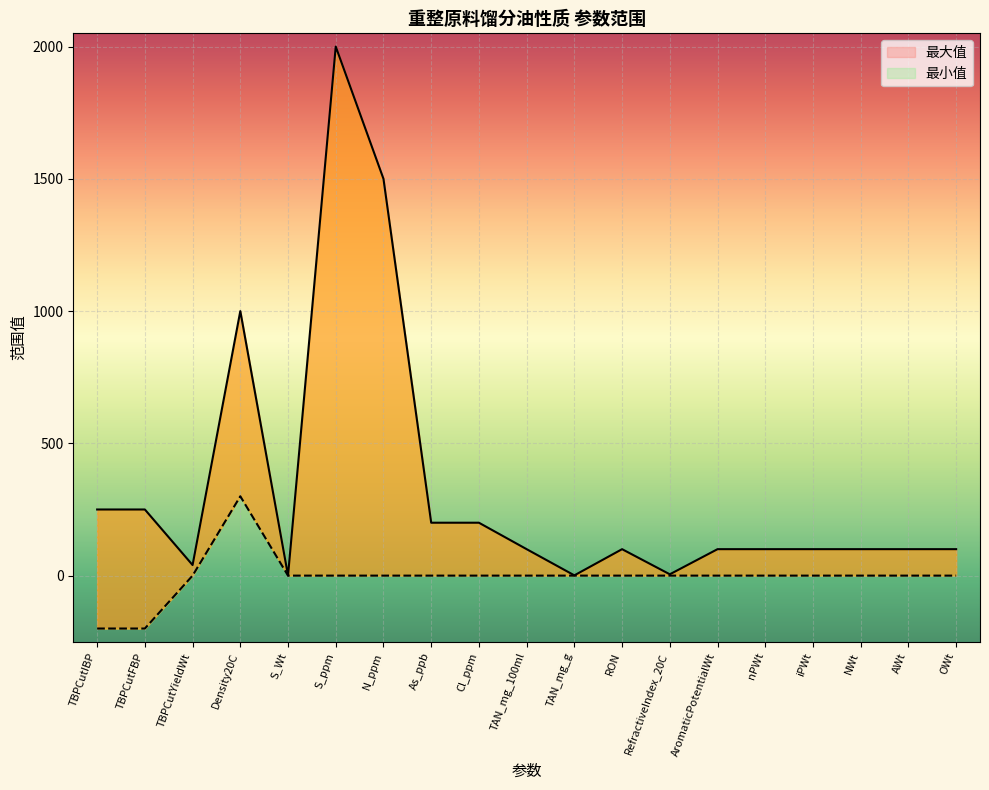

The value of 最小值 at As_ppb is 227.2. True or false?

False